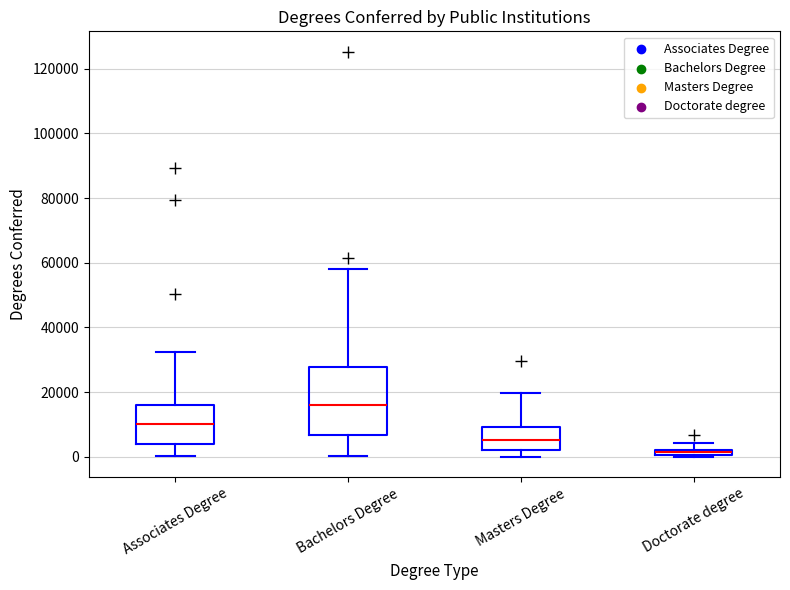

Comparing the boxes themselves (not the whiskers), which one is the tallest?

Bachelors Degree